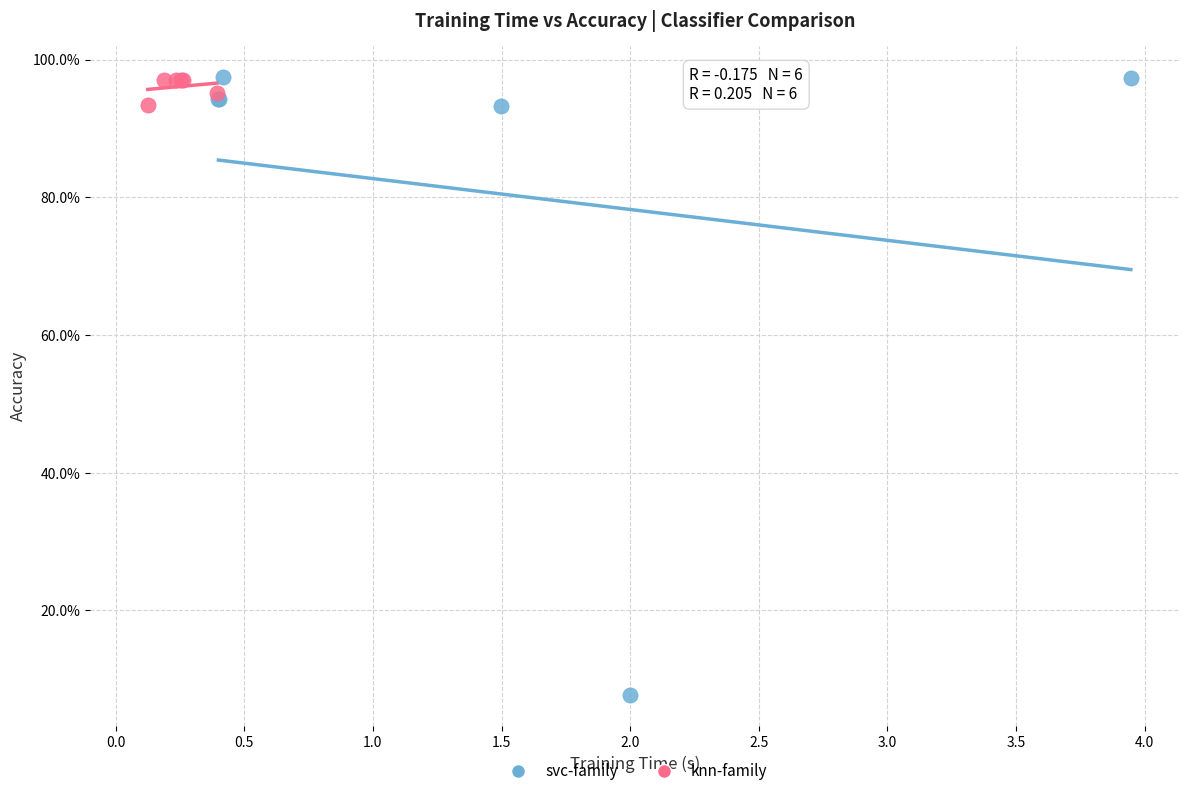

Which series reaches the minimum Y coordinate?

svc-family